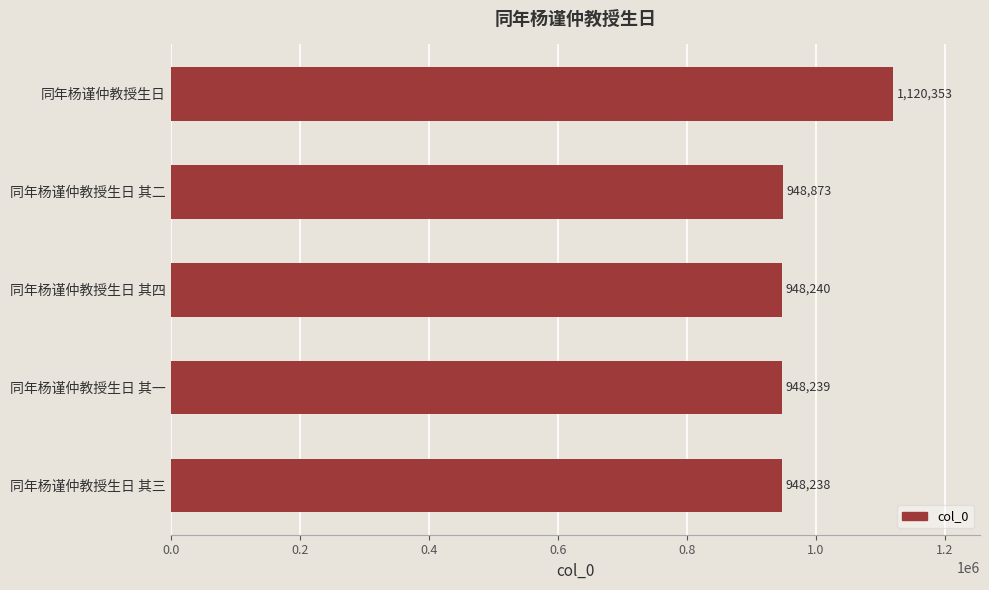

True or false: the data shows 1610720 at 同年杨谨仲教授生日 其三.

False